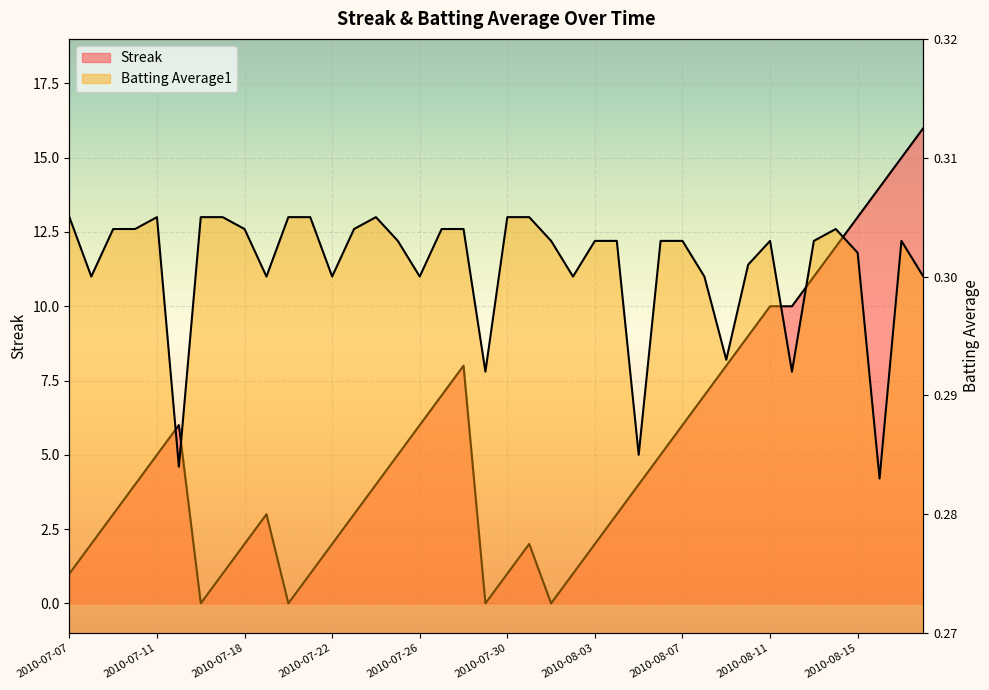

Reading left to right, transcribe all the data shown in this chart.

Streak: 1.0	2.0	3.0	4.0	5.0	6.0	0.0	1.0	2.0	3.0	0.0	1.0	2.0	3.0	4.0	5.0	6.0	7.0	8.0	0.0	1.0	2.0	0.0	1.0	2.0	3.0	4.0	5.0	6.0	7.0	8.0	9.0	10.0	10.0	11.0	12.0	13.0	14.0	15.0	16.0
Batting Average1: 0.3	0.3	0.3	0.3	0.3	0.3	0.3	0.3	0.3	0.3	0.3	0.3	0.3	0.3	0.3	0.3	0.3	0.3	0.3	0.3	0.3	0.3	0.3	0.3	0.3	0.3	0.3	0.3	0.3	0.3	0.3	0.3	0.3	0.3	0.3	0.3	0.3	0.3	0.3	0.3